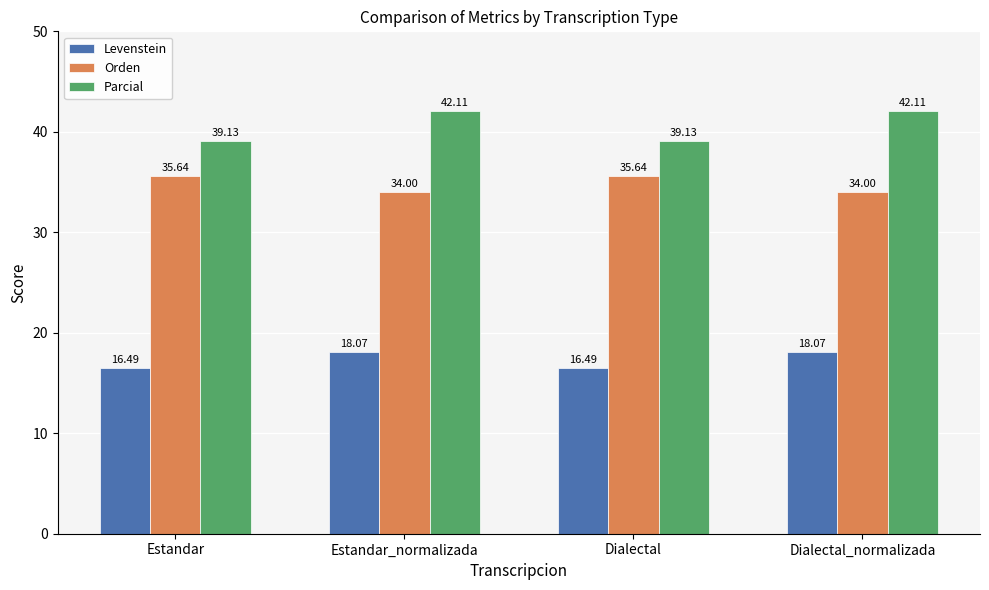

What is the sum of all Levenstein values?

69.1